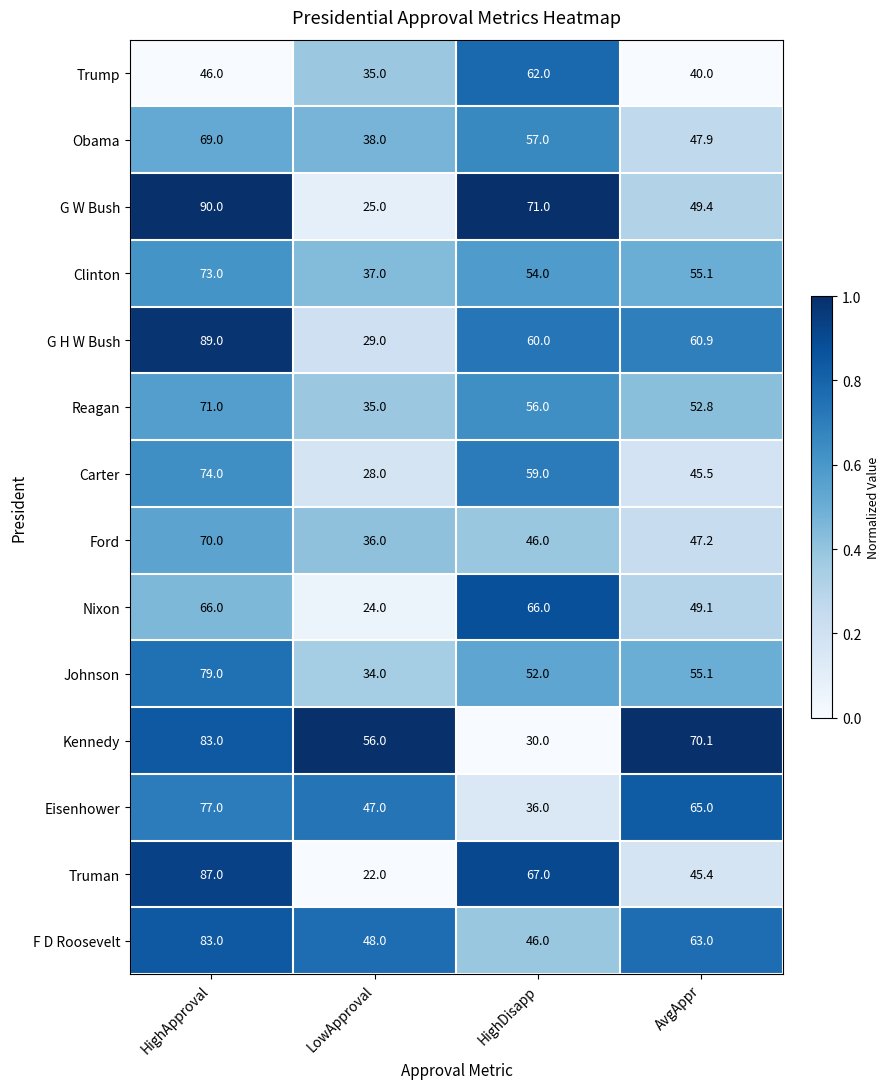

The value of Clinton at AvgAppr is 55.1. True or false?

True